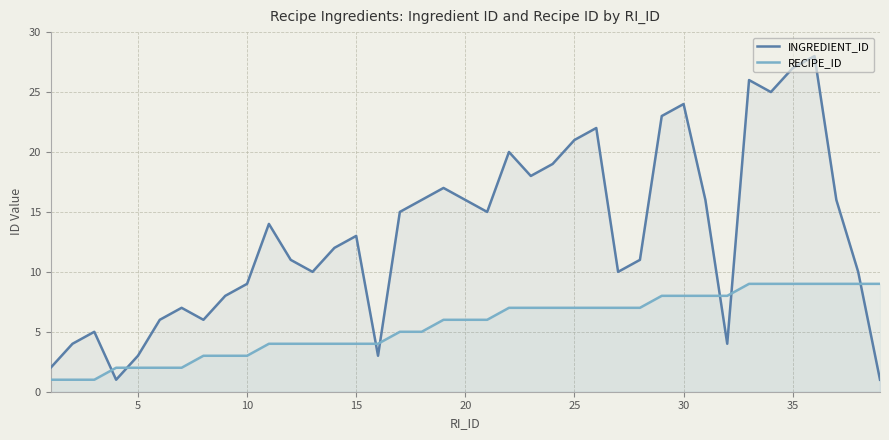

What is the difference between the highest and lowest values at 15?

9